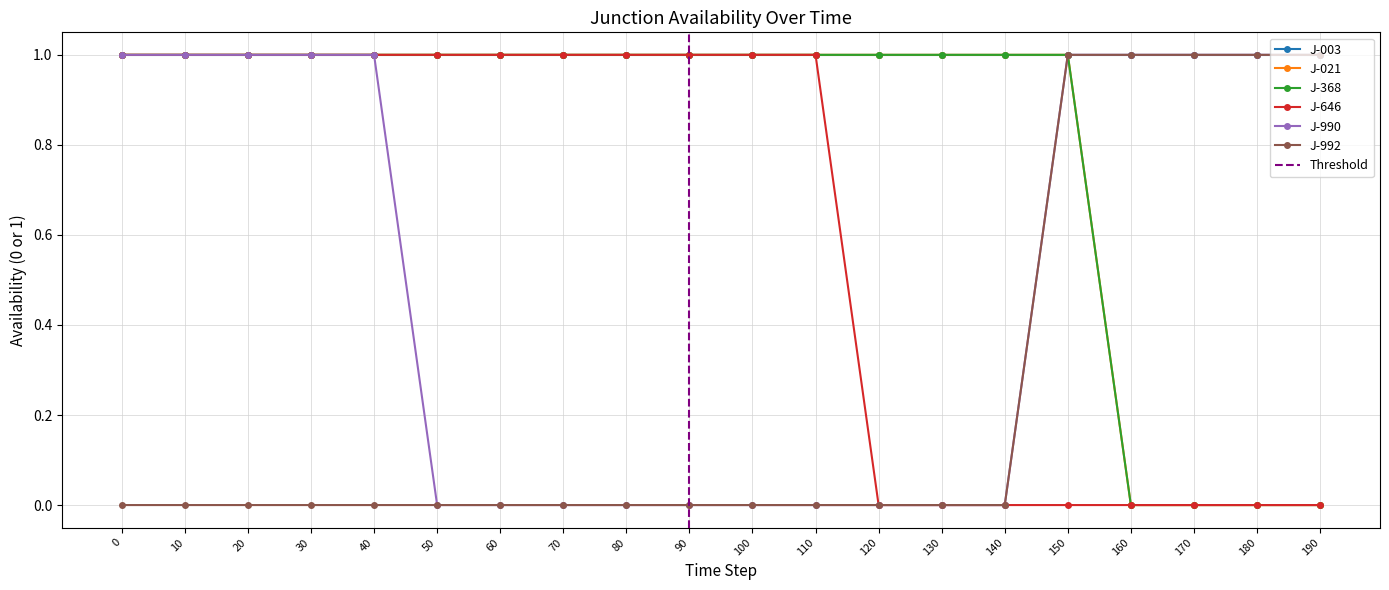

Which has a higher value, 160 or 50?

50